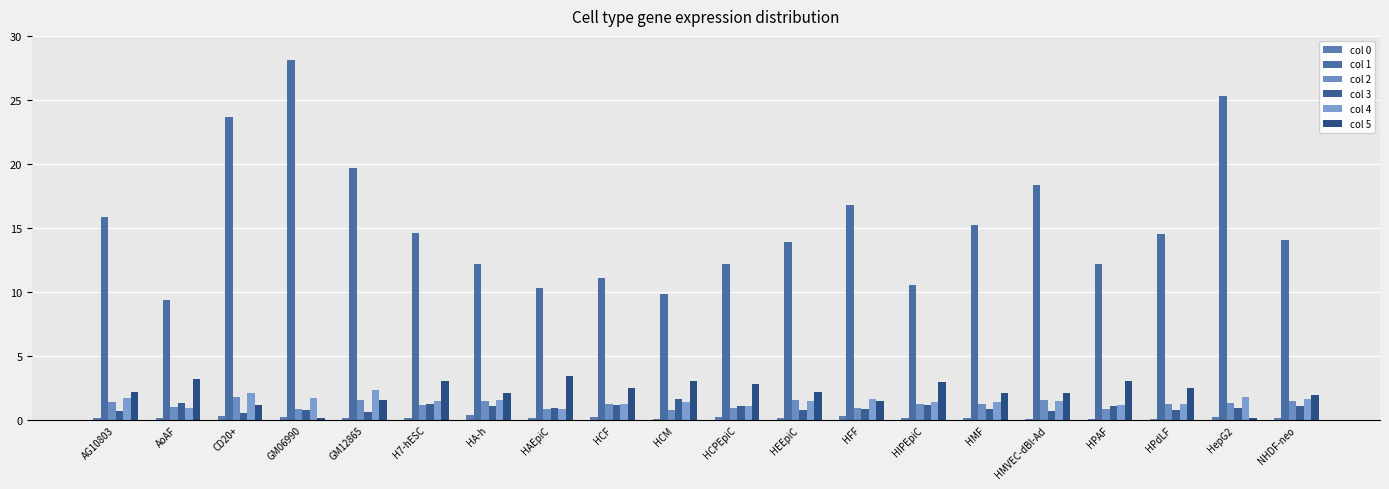

How many categories are shown in the chart?

20